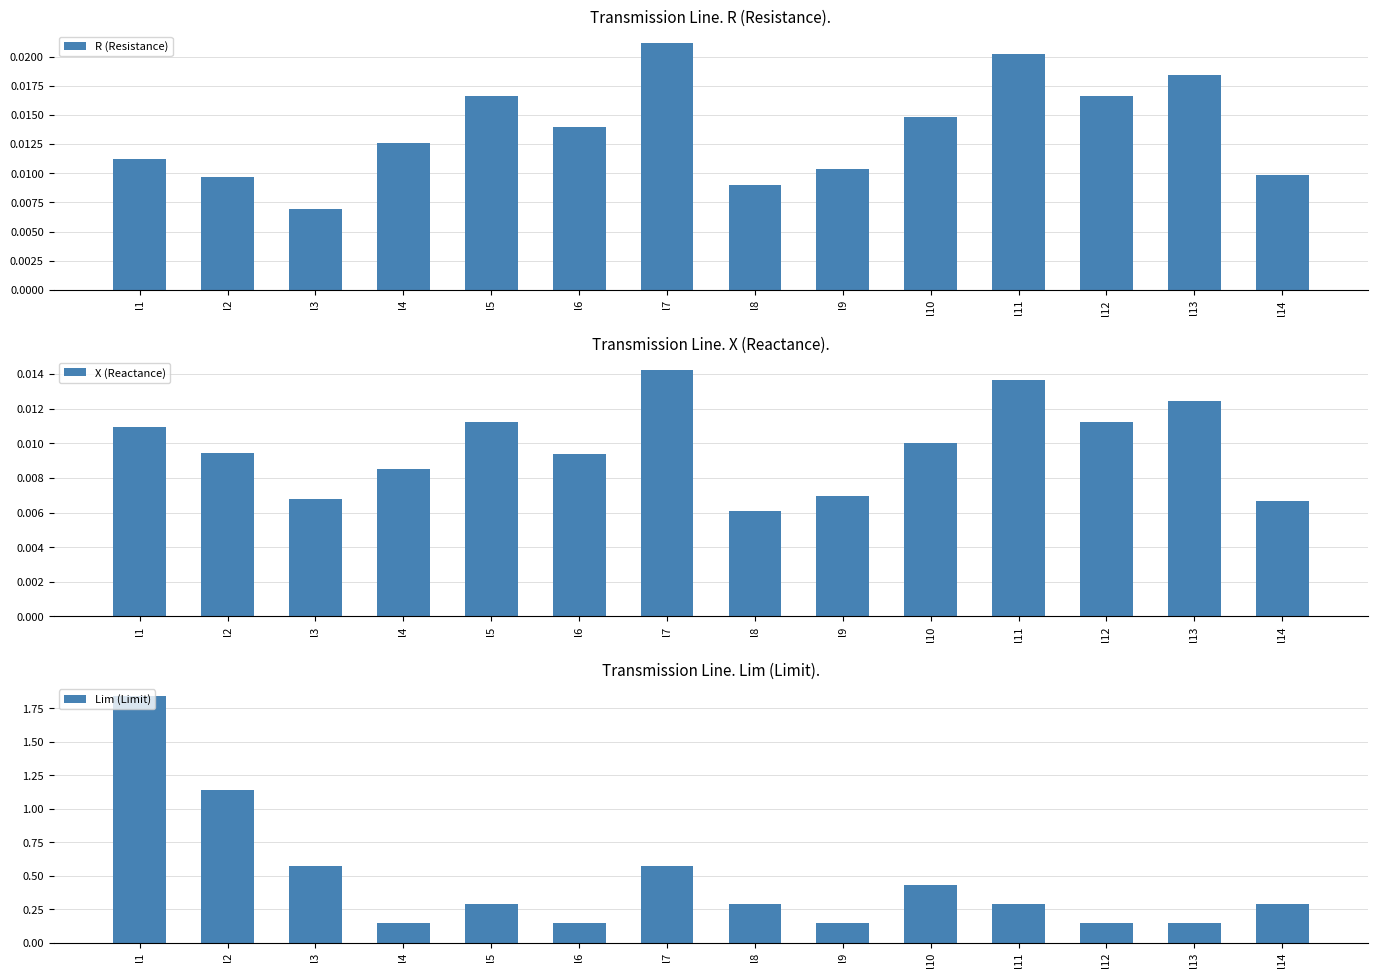

Rank the categories by R (Resistance) value from lowest to highest.

l3, l8, l2, l14, l9, l1, l4, l6, l10, l5, l12, l13, l11, l7